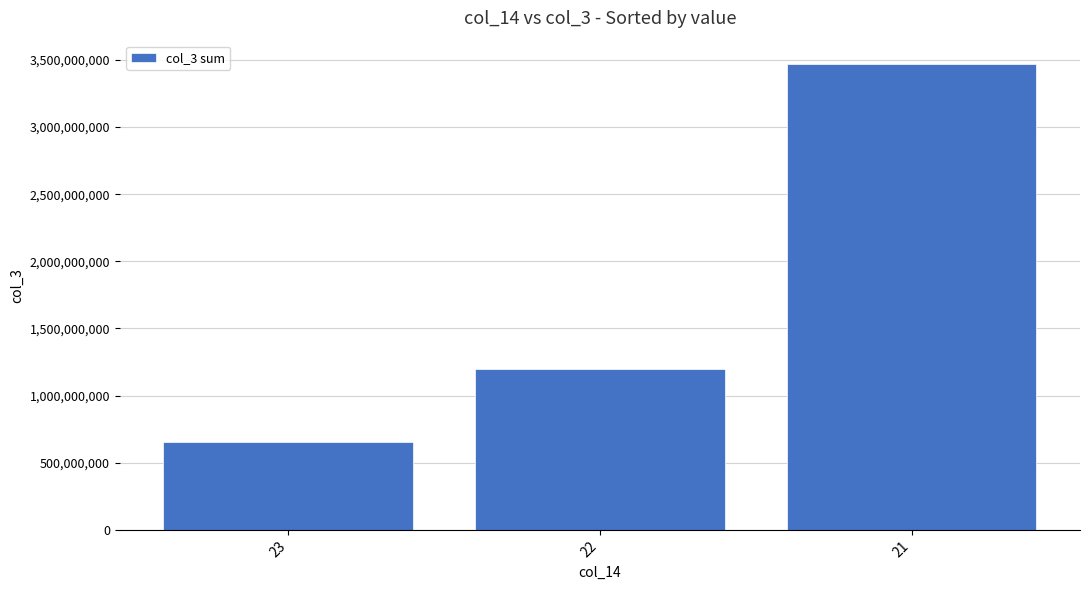

Where is the data nearest to the value 2061495272?

22